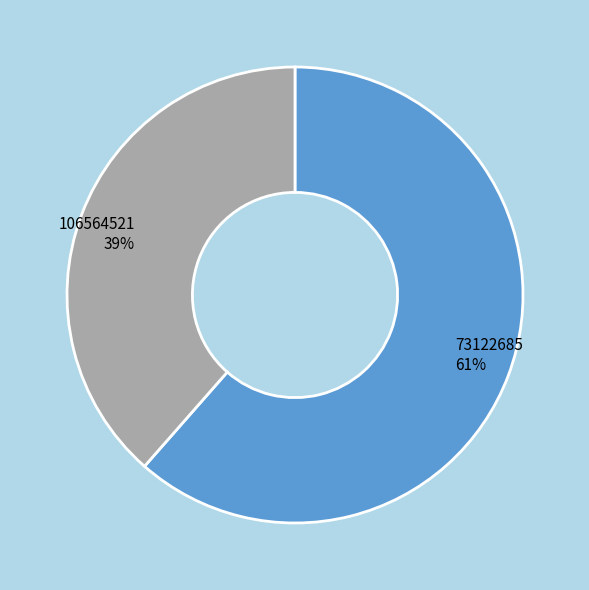

Is there a majority slice in this chart?

Yes